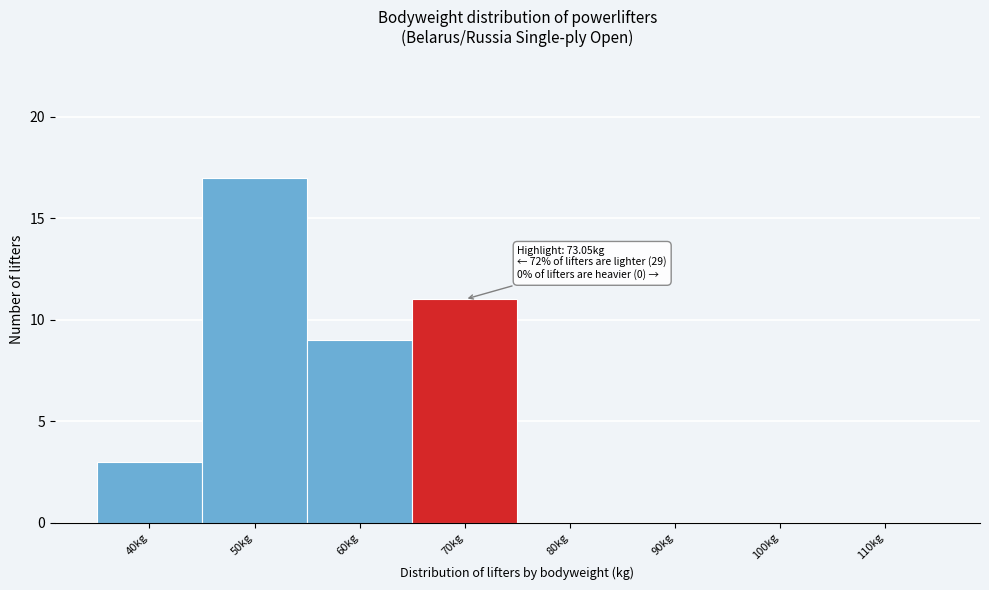

Reading left to right, extract all data points from this chart.

40kg=3	50kg=17	60kg=9	70kg=11	80kg=0	90kg=0	100kg=0	110kg=0